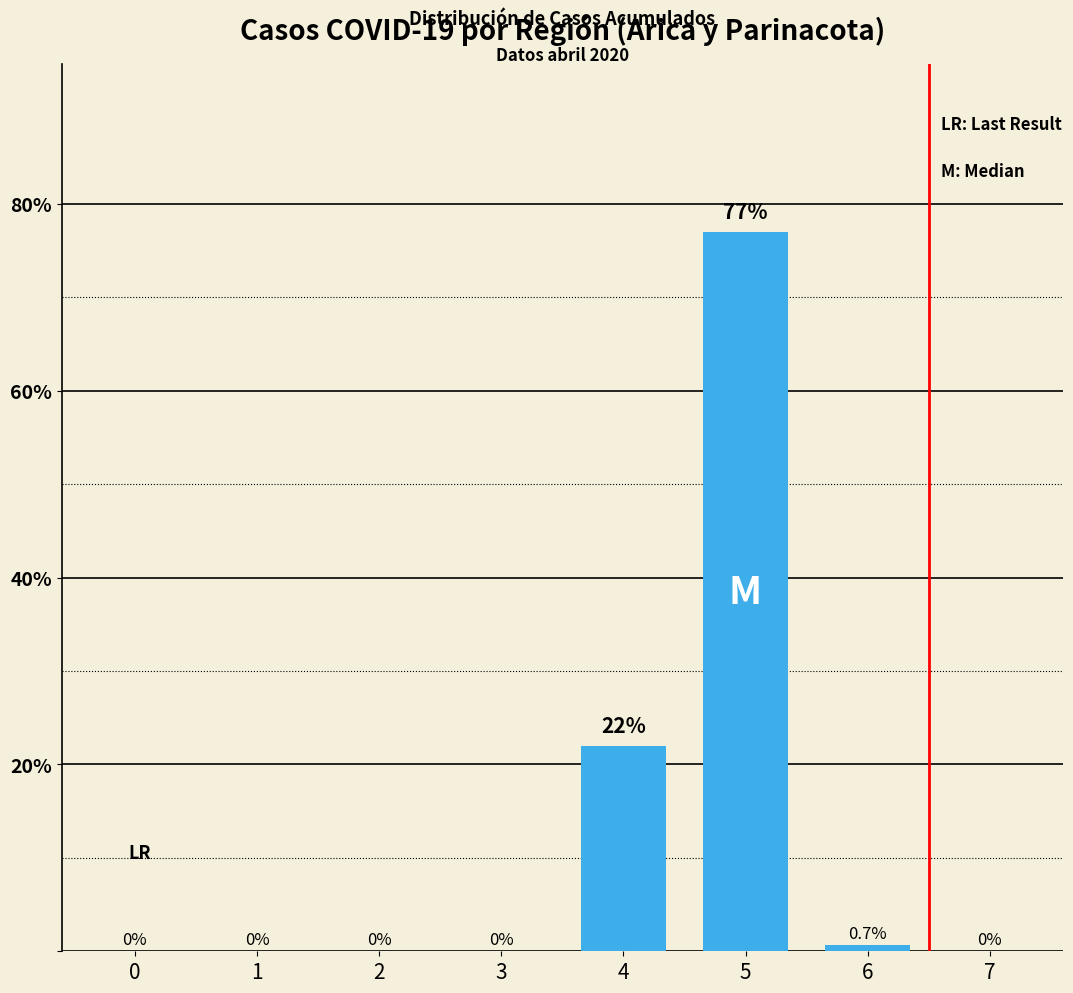

Between 5 and 1, which is larger?

5